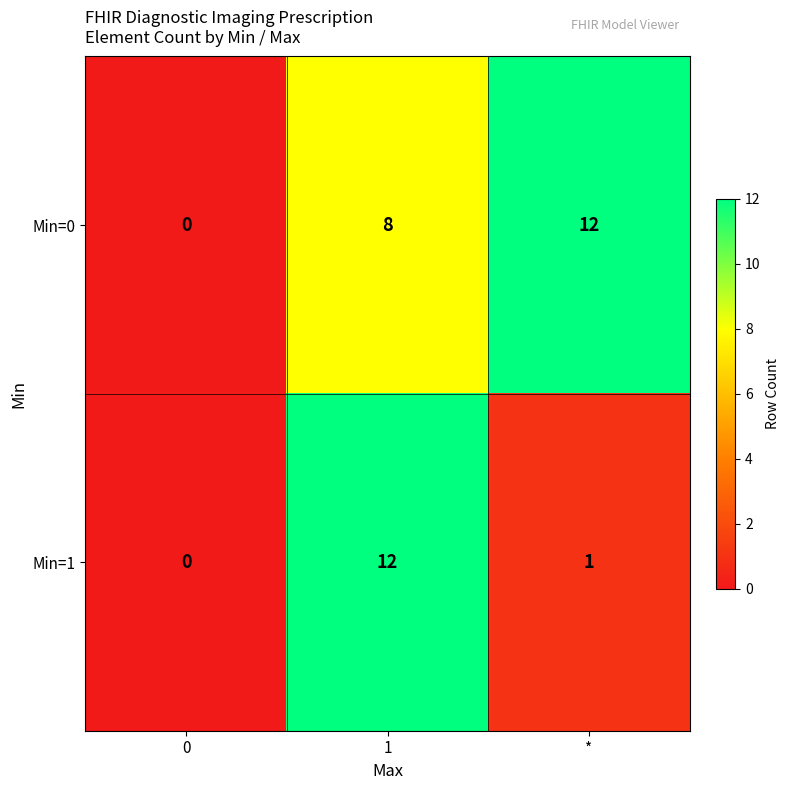

At *, list the series in order from smallest to largest.

Min=1, Min=0